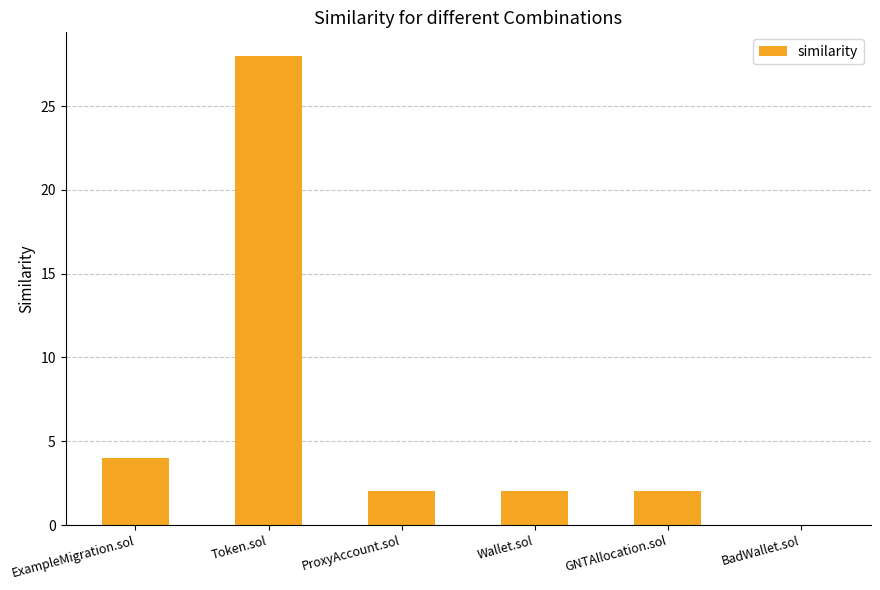

True or false: the data shows 3 at GNTAllocation.sol.

False